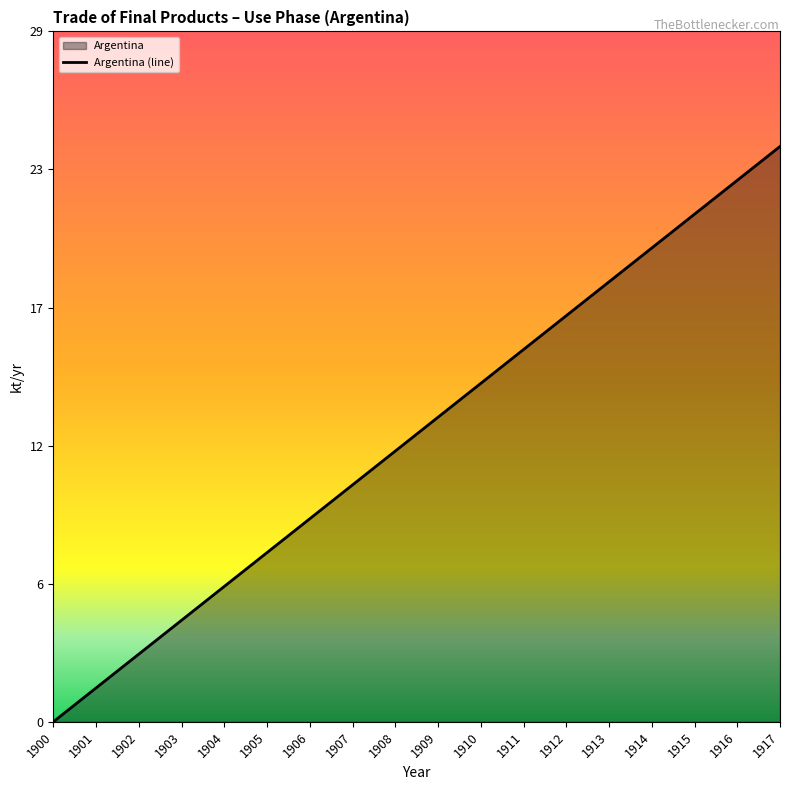

What is the sum of the values at 1901 and 1906?

9.9